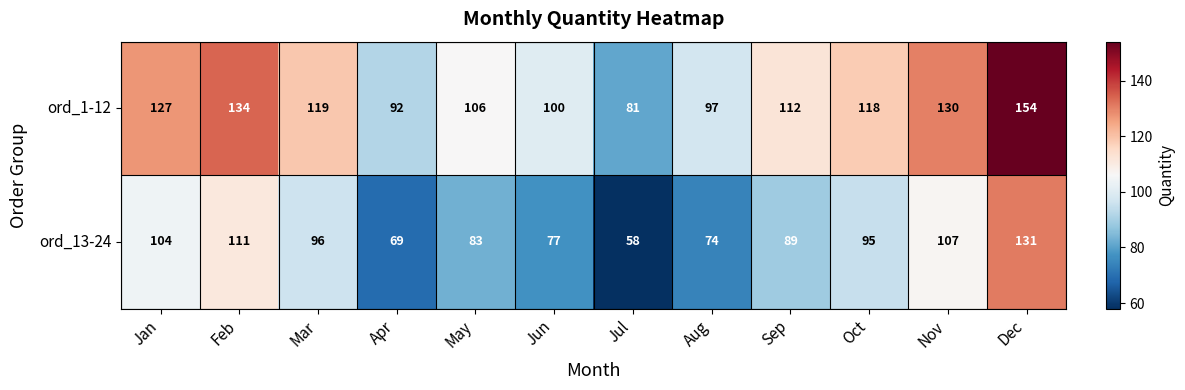

List the series in order of their peak value, lowest first.

ord_13-24, ord_1-12